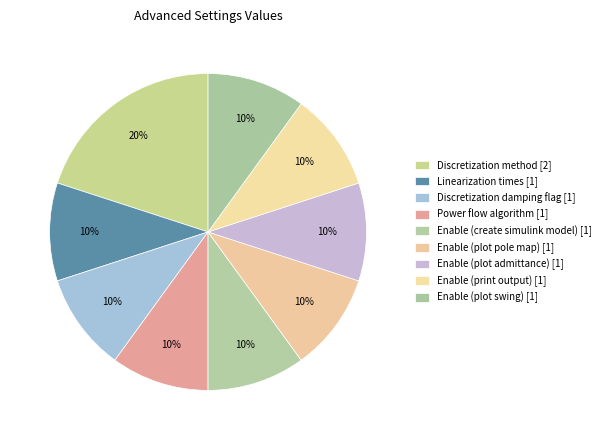

How many segments does this pie chart have?

9